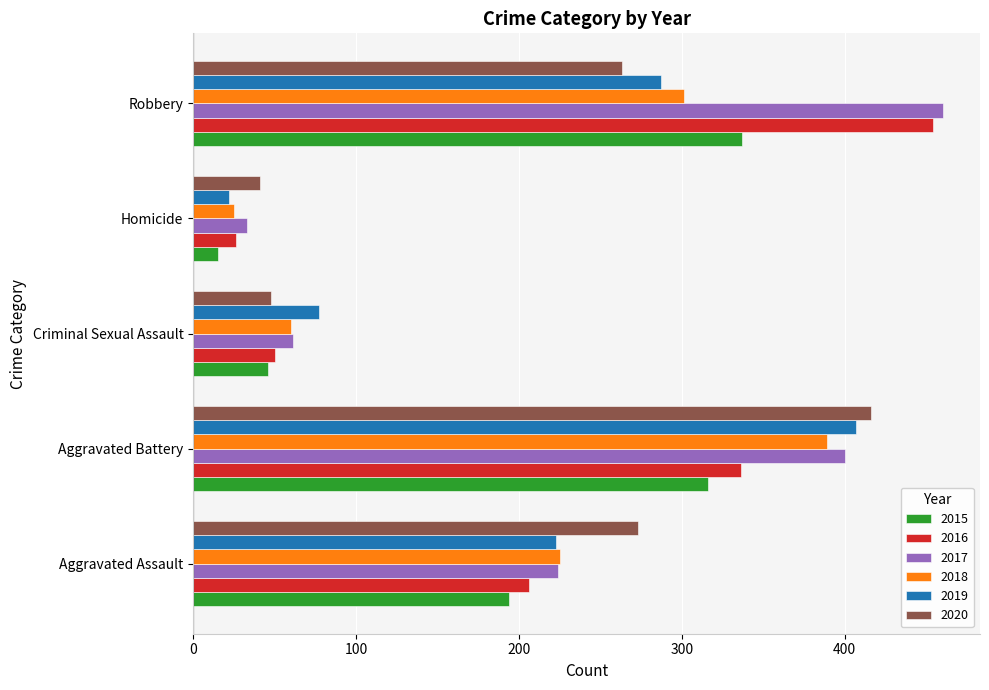

What is the minimum value shown in the chart?

15